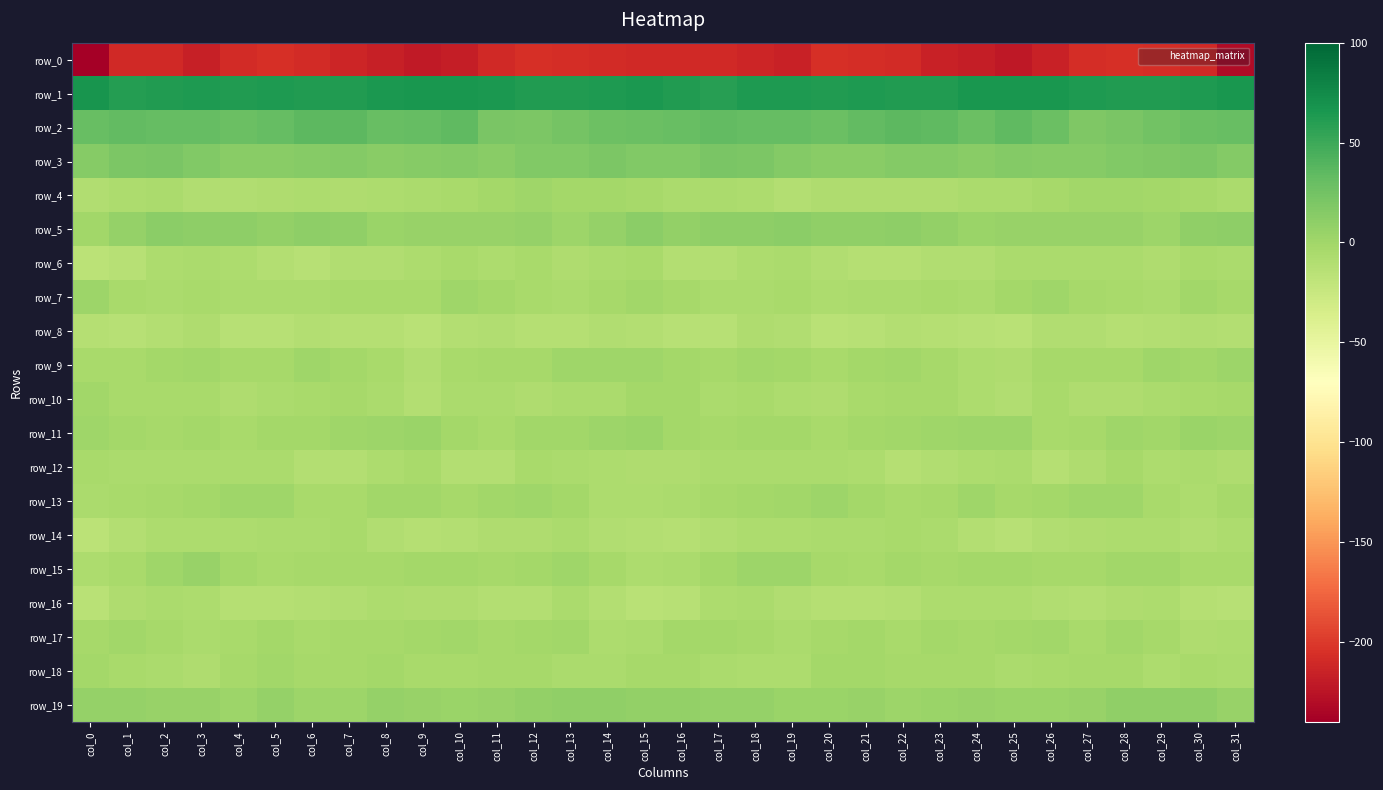

What is the greatest value displayed?

67.2